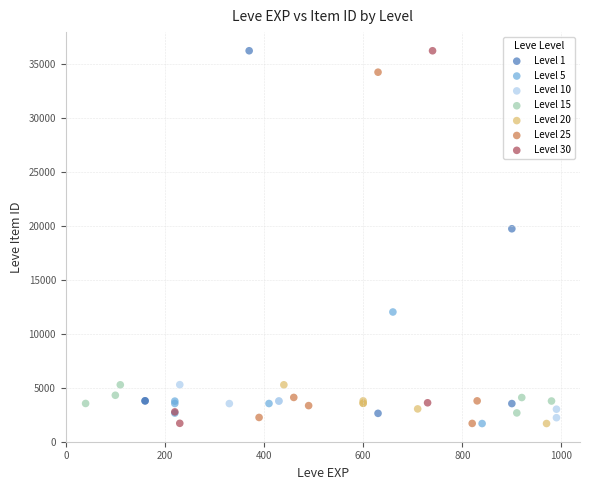

What are all the series names shown in the legend?

Level 1, Level 5, Level 10, Level 15, Level 20, Level 25, Level 30